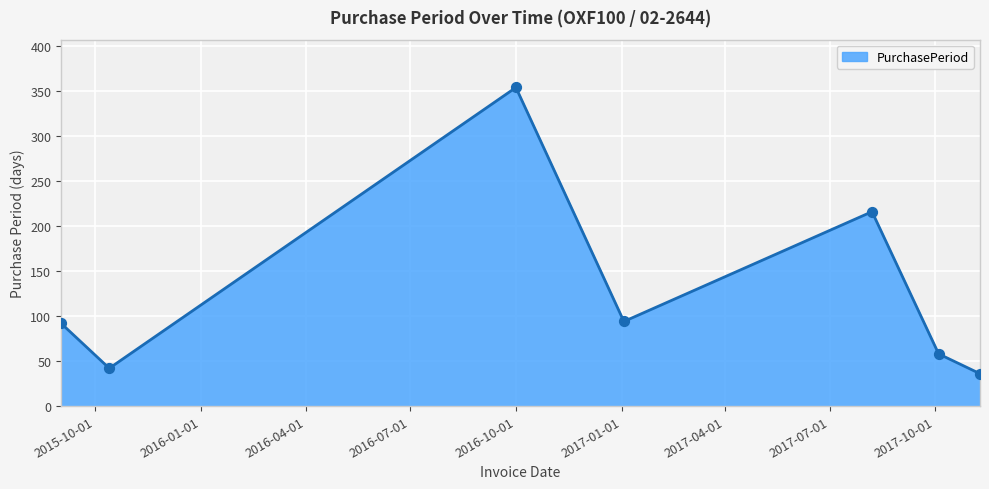

What is the difference between the maximum and minimum values?

318